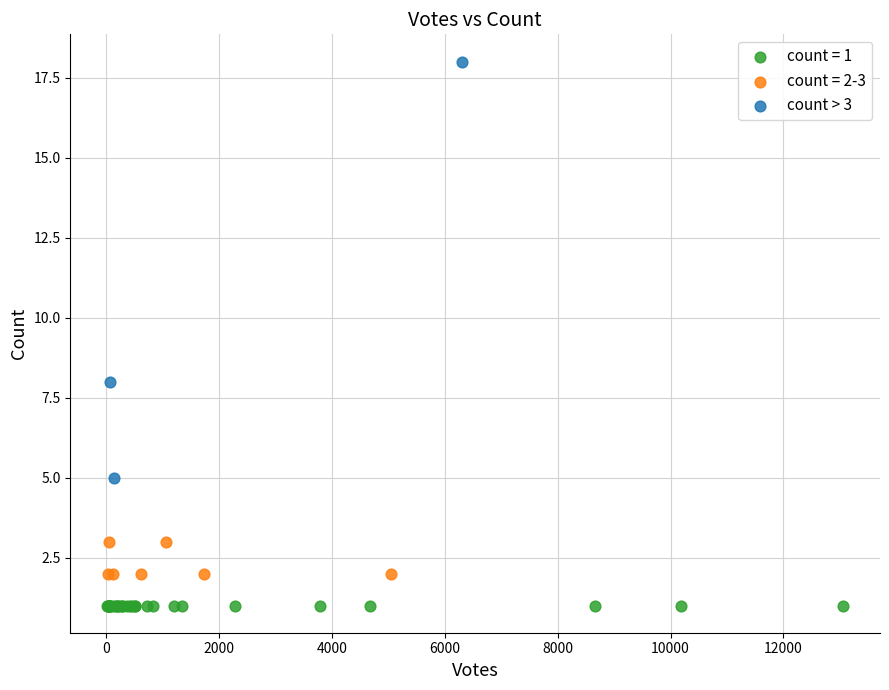

Which series reaches the minimum Y coordinate?

count = 1